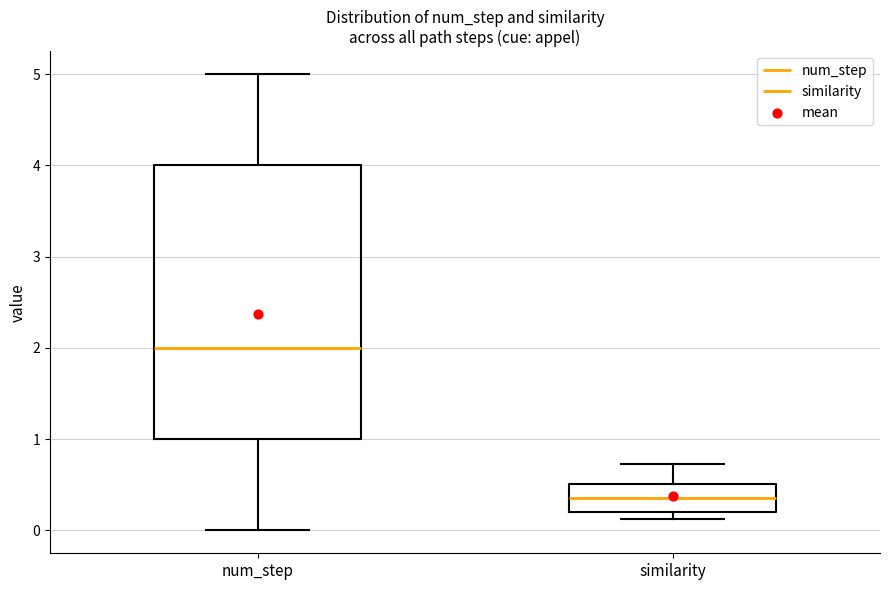

Which box is the tallest, from its lower edge to its upper edge?

num_step